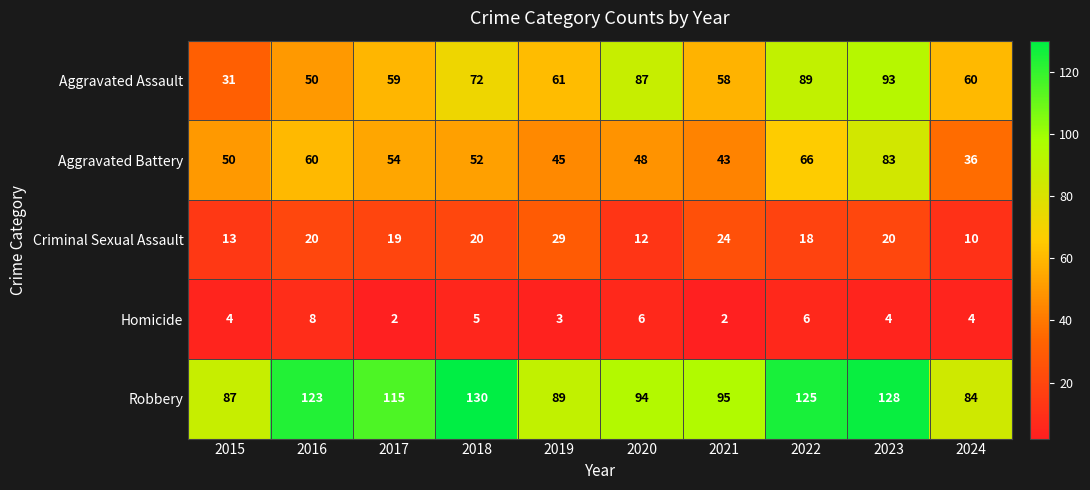

List the series in order of their peak value, highest first.

Robbery, Aggravated Assault, Aggravated Battery, Criminal Sexual Assault, Homicide